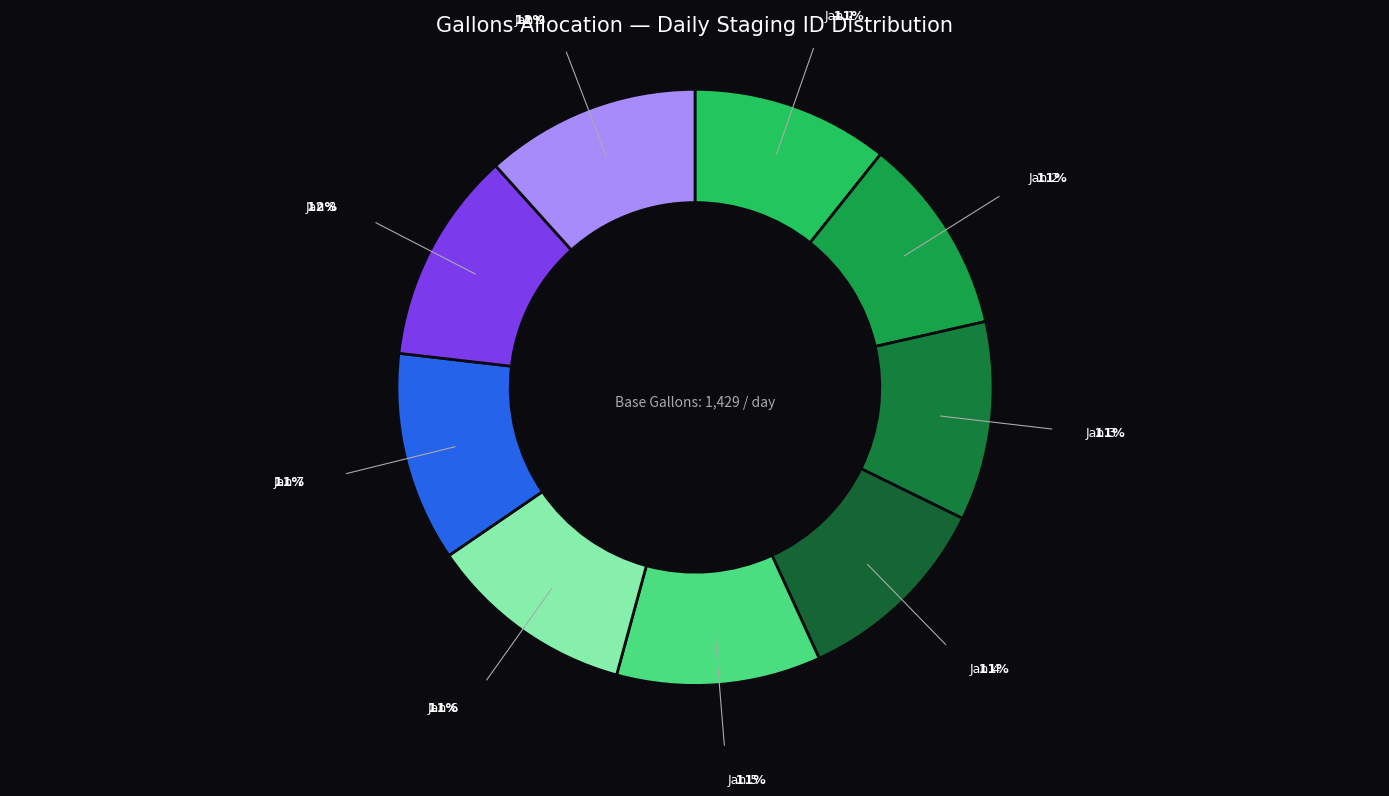

How many segments does this pie chart have?

9